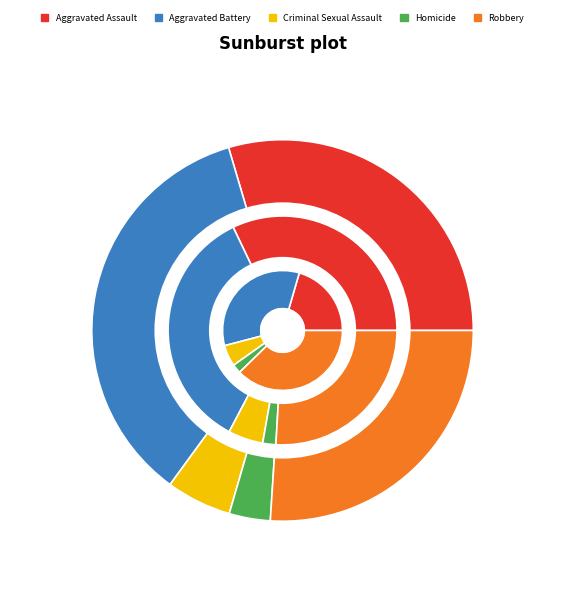

What percentage is the 7 slice, to the nearest percent?

6%